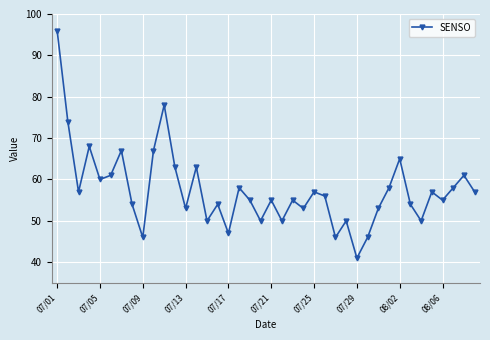

True or false: the data has more than 1 interior local peaks.

True